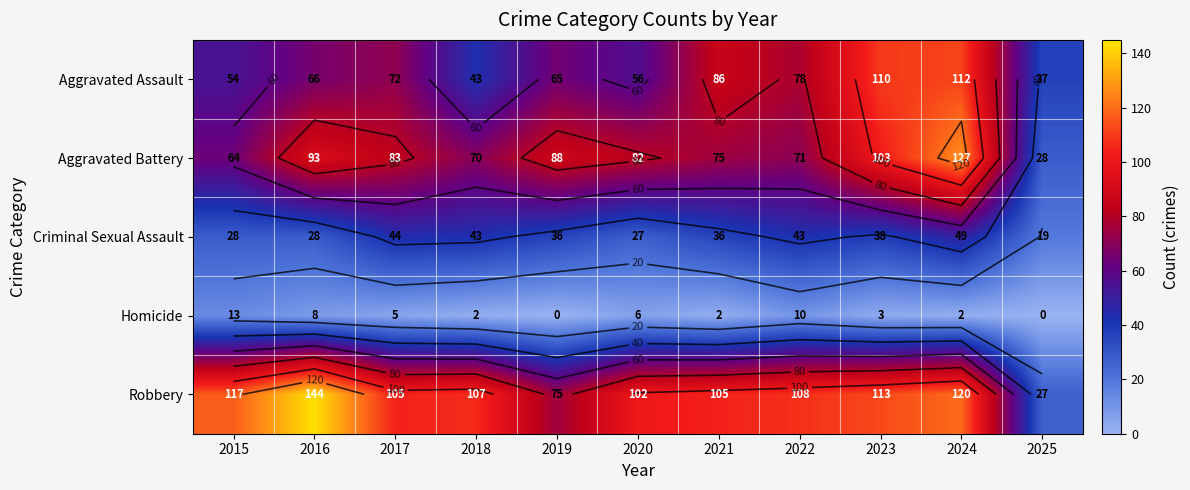

At which category does the chart reach its minimum across all series?

2019